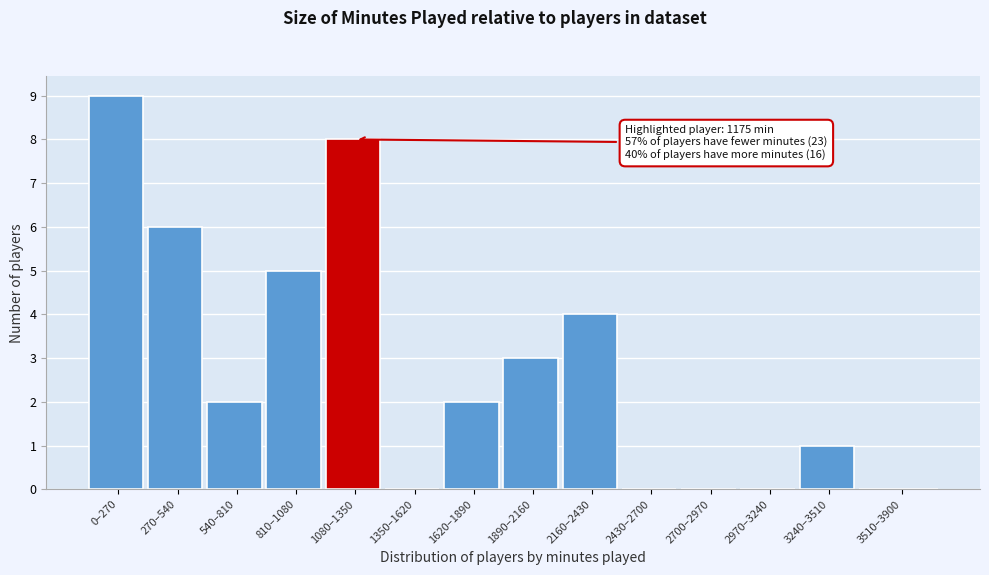

Reading left to right, transcribe all the data shown in this chart.

0–270=9	270–540=6	540–810=2	810–1080=5	1080–1350=8	1350–1620=0	1620–1890=2	1890–2160=3	2160–2430=4	2430–2700=0	2700–2970=0	2970–3240=0	3240–3510=1	3510–3900=0